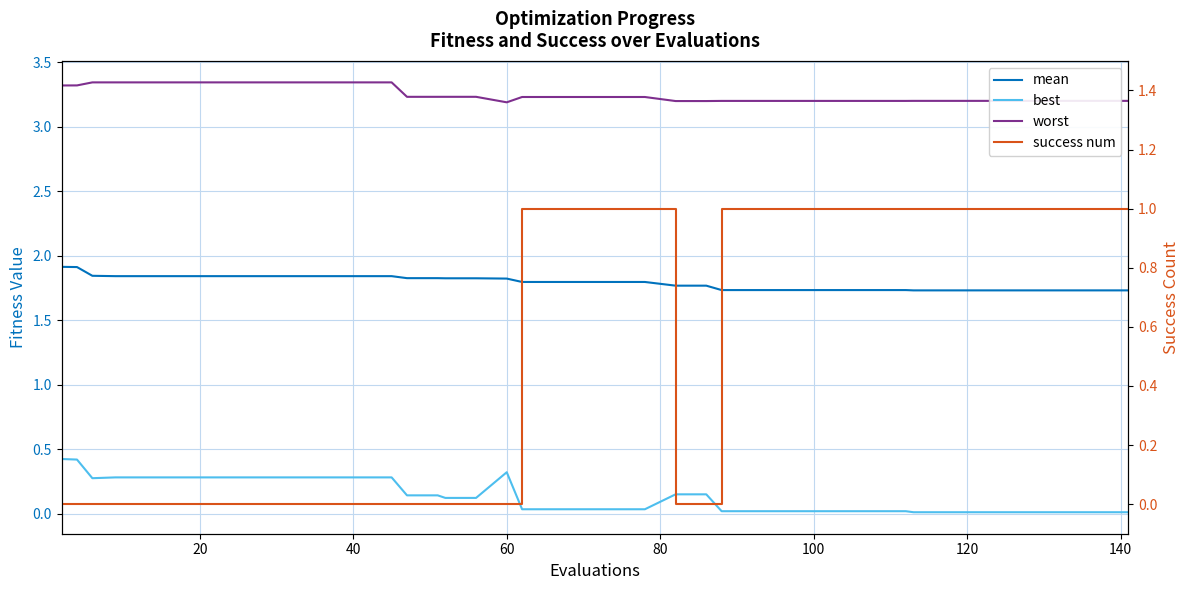

List the series in order of their peak value, highest first.

worst, mean, success num, best